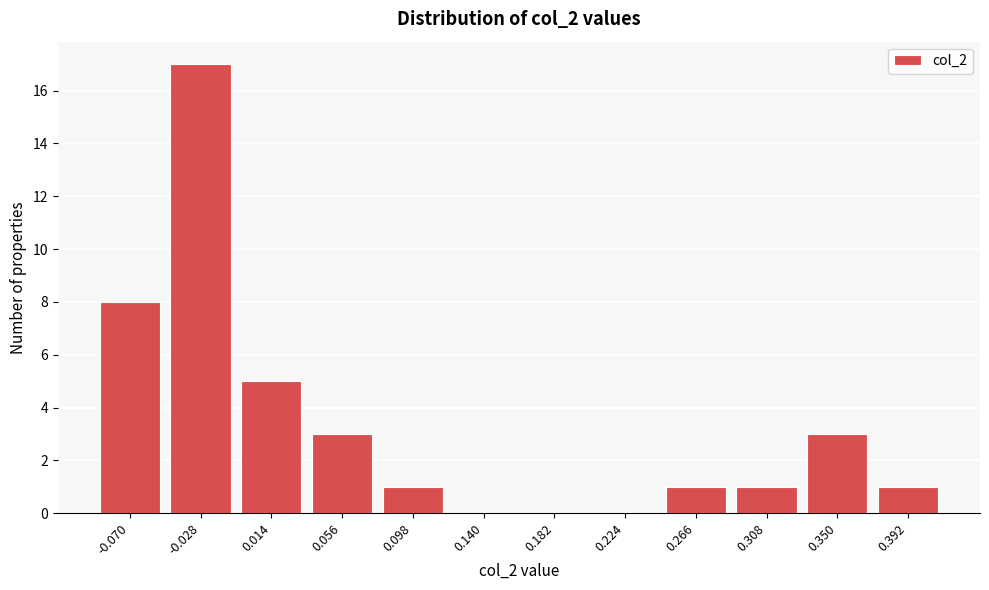

Reading left to right, transcribe all the data shown in this chart.

-0.070=8	-0.028=17	0.014=5	0.056=3	0.098=1	0.140=0	0.182=0	0.224=0	0.266=1	0.308=1	0.350=3	0.392=1